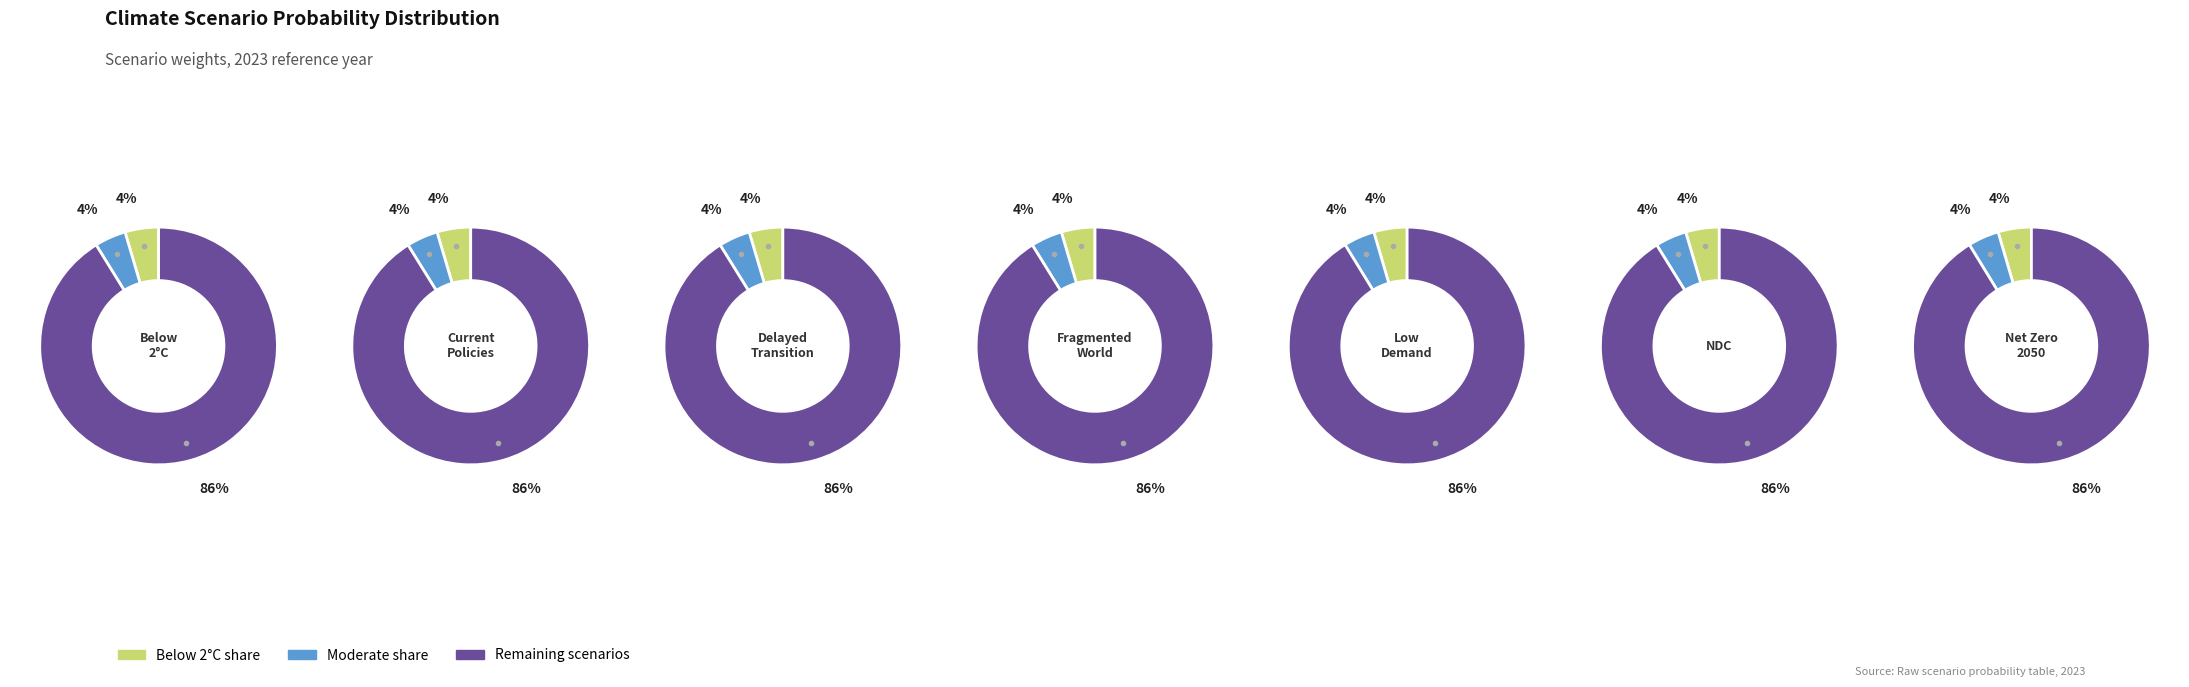

To the nearest percent, what percentage of the pie is Nationally Determined Contributions?

14%